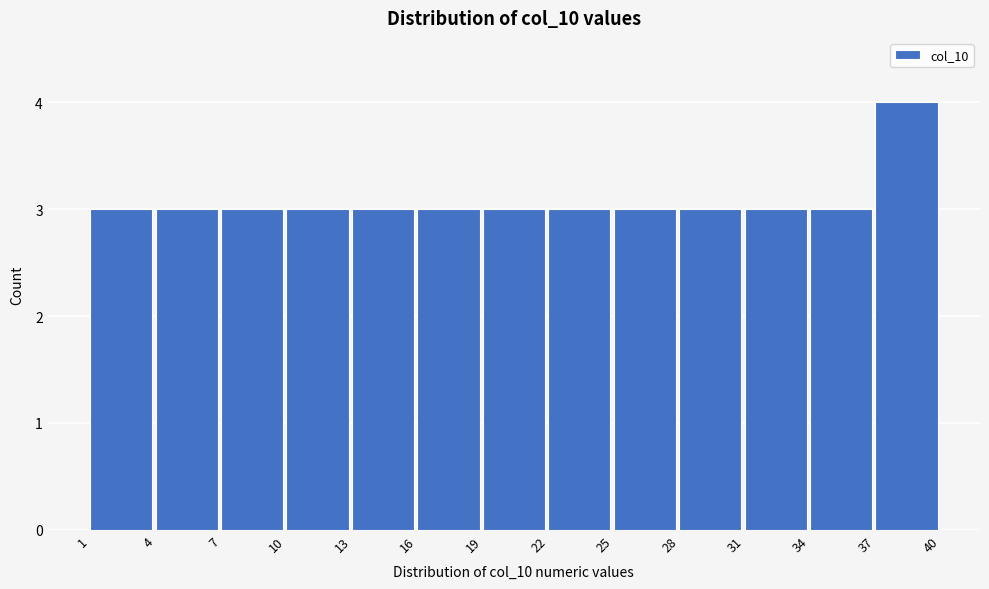

Reading left to right, list every bar in this chart as the range it spans on the x-axis followed by its height. The values are not printed on the chart, so give them approximately, as read against the axis.

1 to 4: 3
4 to 7: 3
7 to 10: 3
10 to 13: 3
13 to 16: 3
16 to 19: 3
19 to 22: 3
22 to 25: 3
25 to 28: 3
28 to 31: 3
31 to 34: 3
34 to 37: 3
37 to 40: 4